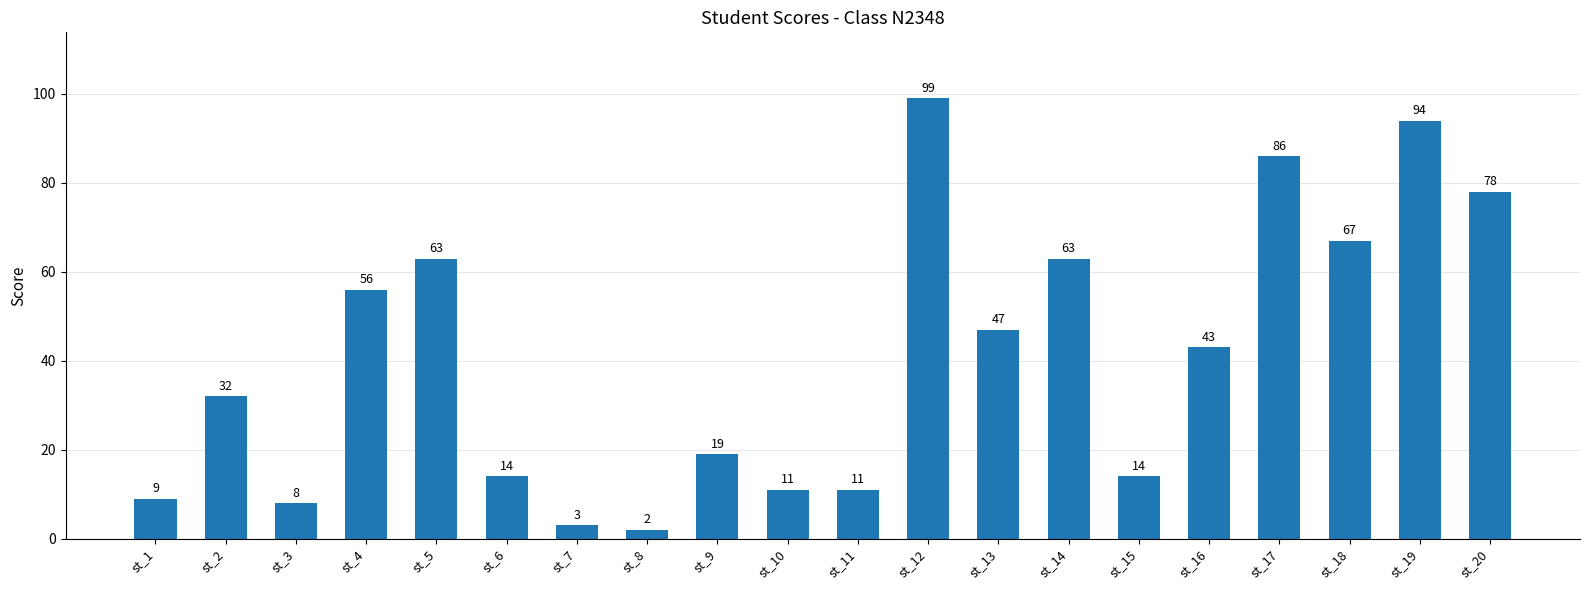

How many series are shown in this chart?

1